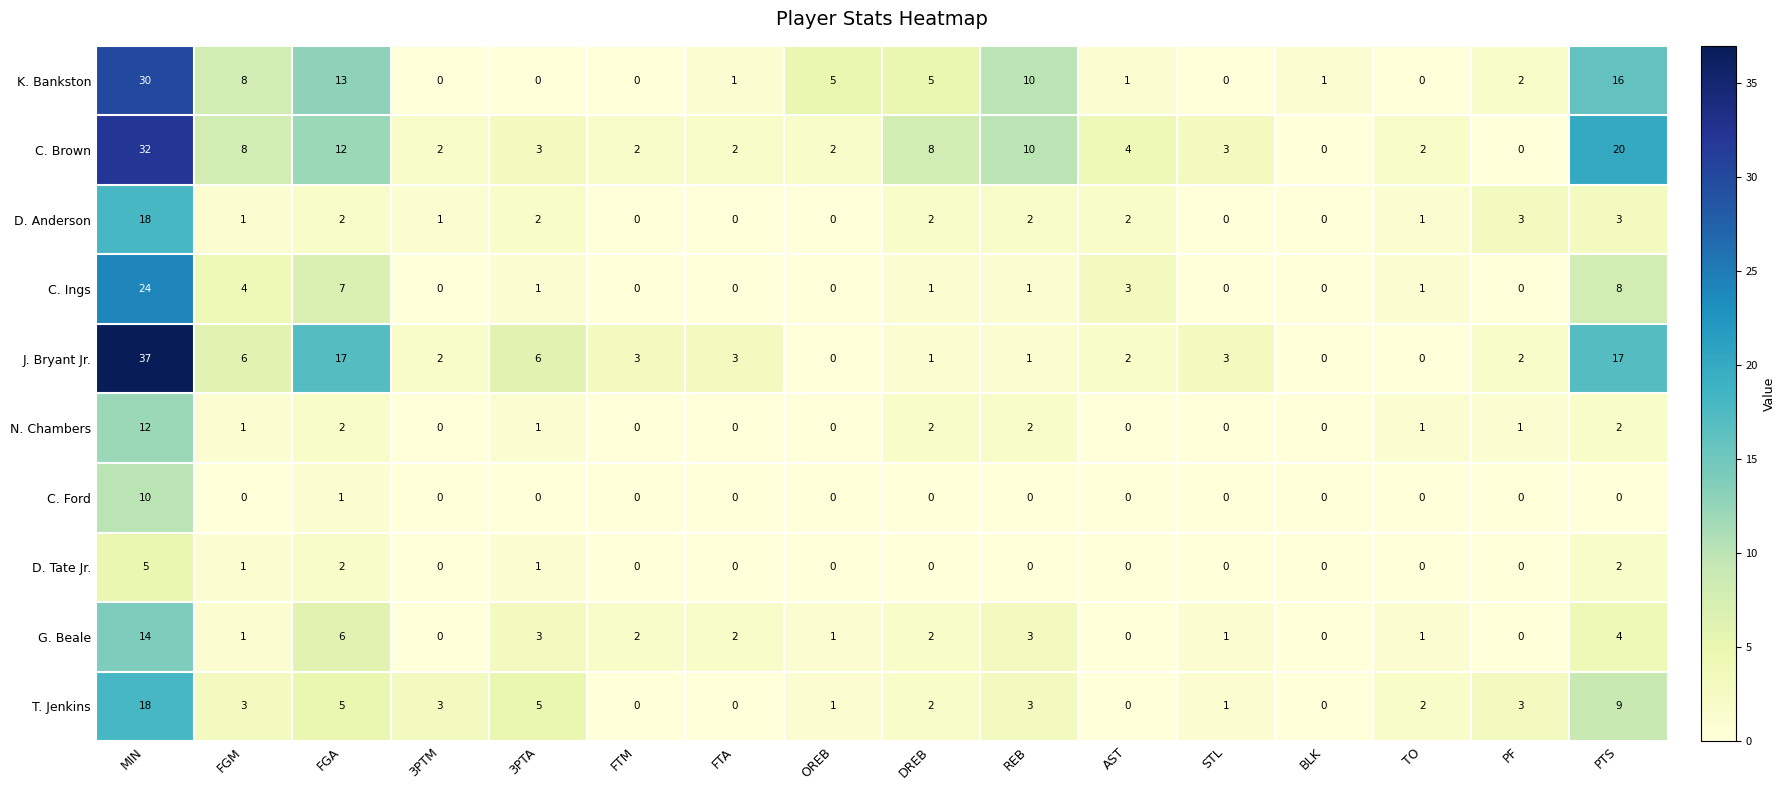

The value of C. Ford at REB is 5. True or false?

False